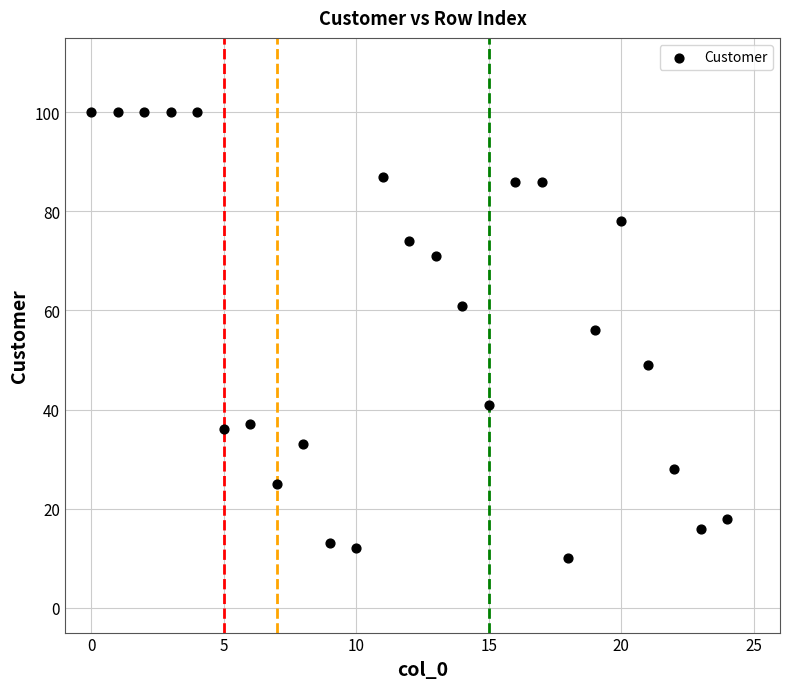

What is the range of Y values (max minus min)?

90